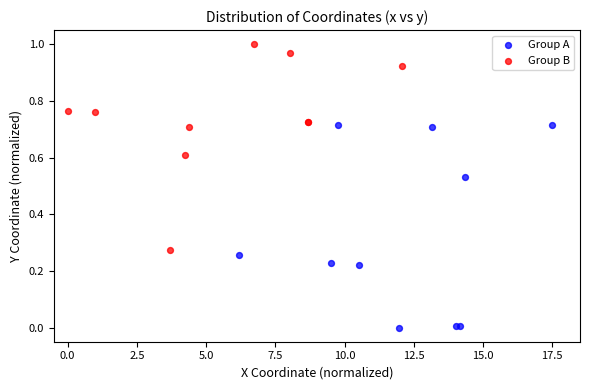

Which series contains the lowest Y value?

Group A